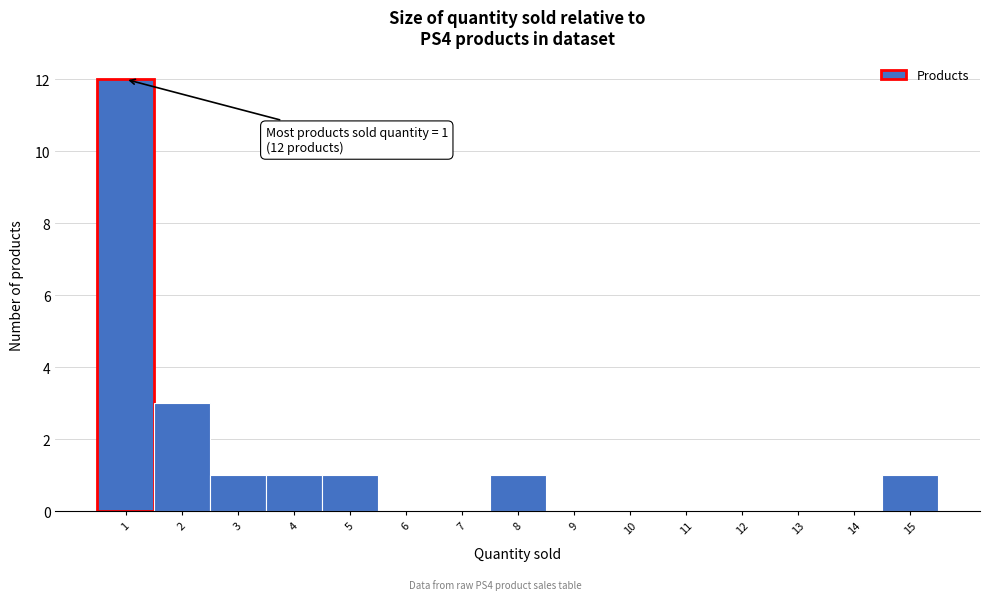

Reading left to right, extract all data points from this chart.

1=12	2=3	3=1	4=1	5=1	6=0	7=0	8=1	9=0	10=0	11=0	12=0	13=0	14=0	15=1